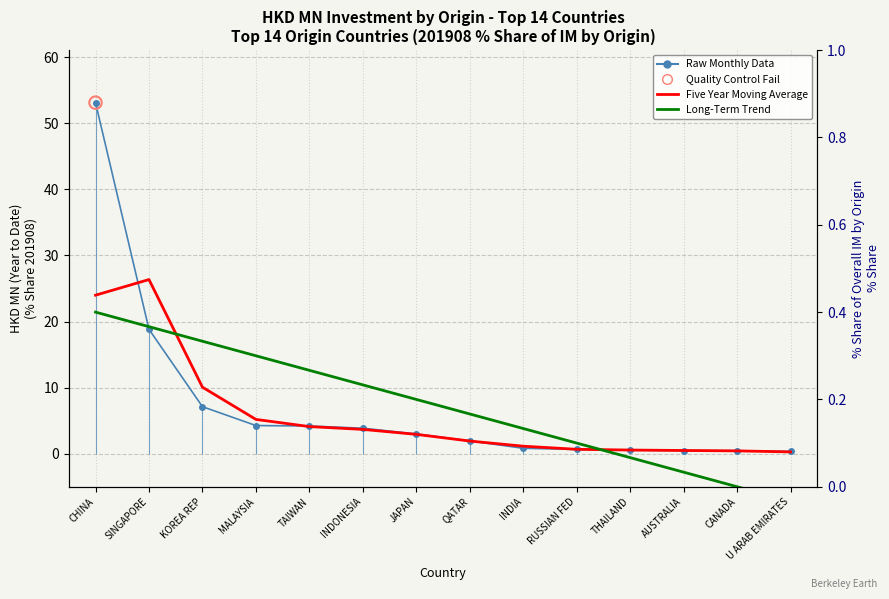

What are all the series names shown in the legend?

Raw Monthly Data, Five Year Moving Average, Long-Term Trend